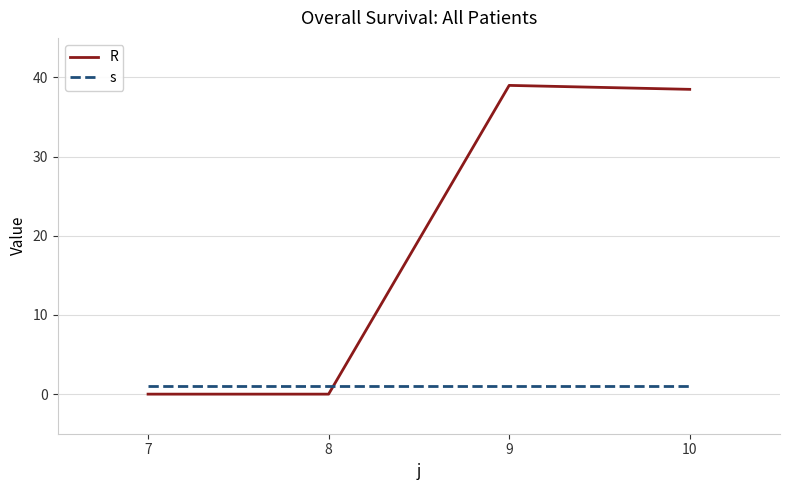

The s series shows 1.0 at 8. True or false?

True